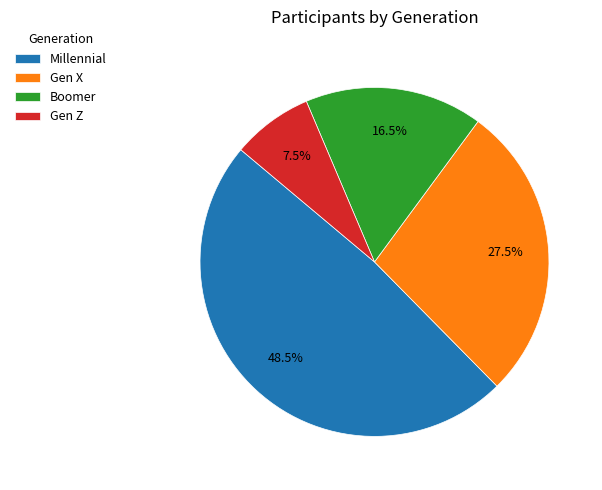

Which slice is the smallest?

Gen Z